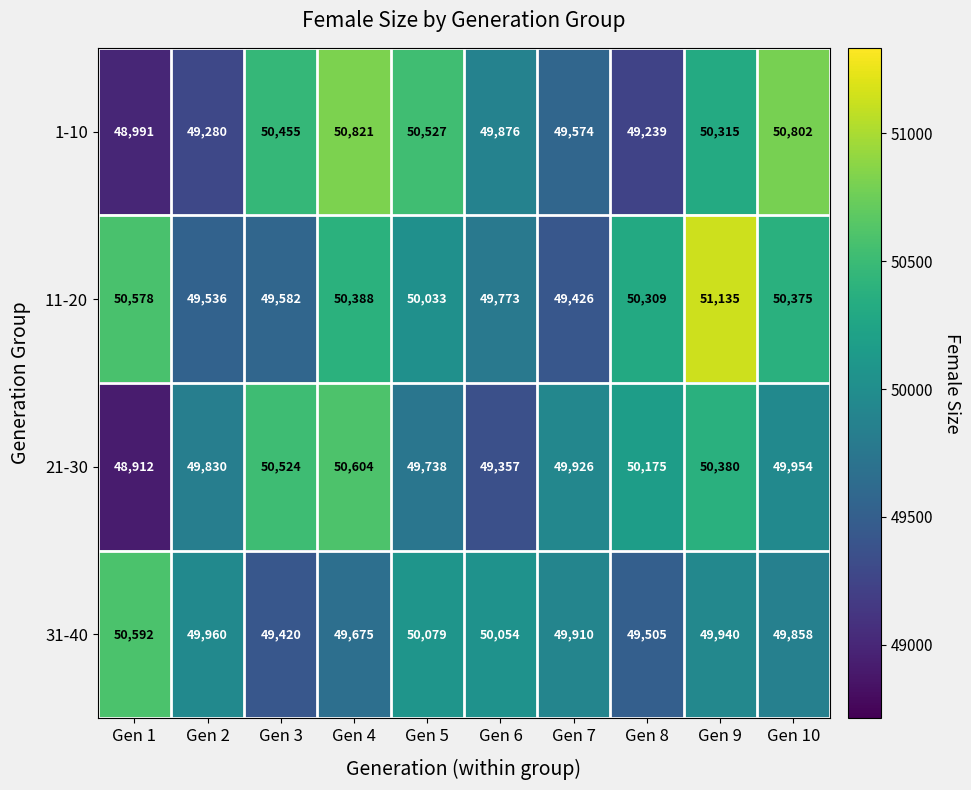

Rank the series by their average value, from highest to lowest.

11-20, 1-10, 21-30, 31-40